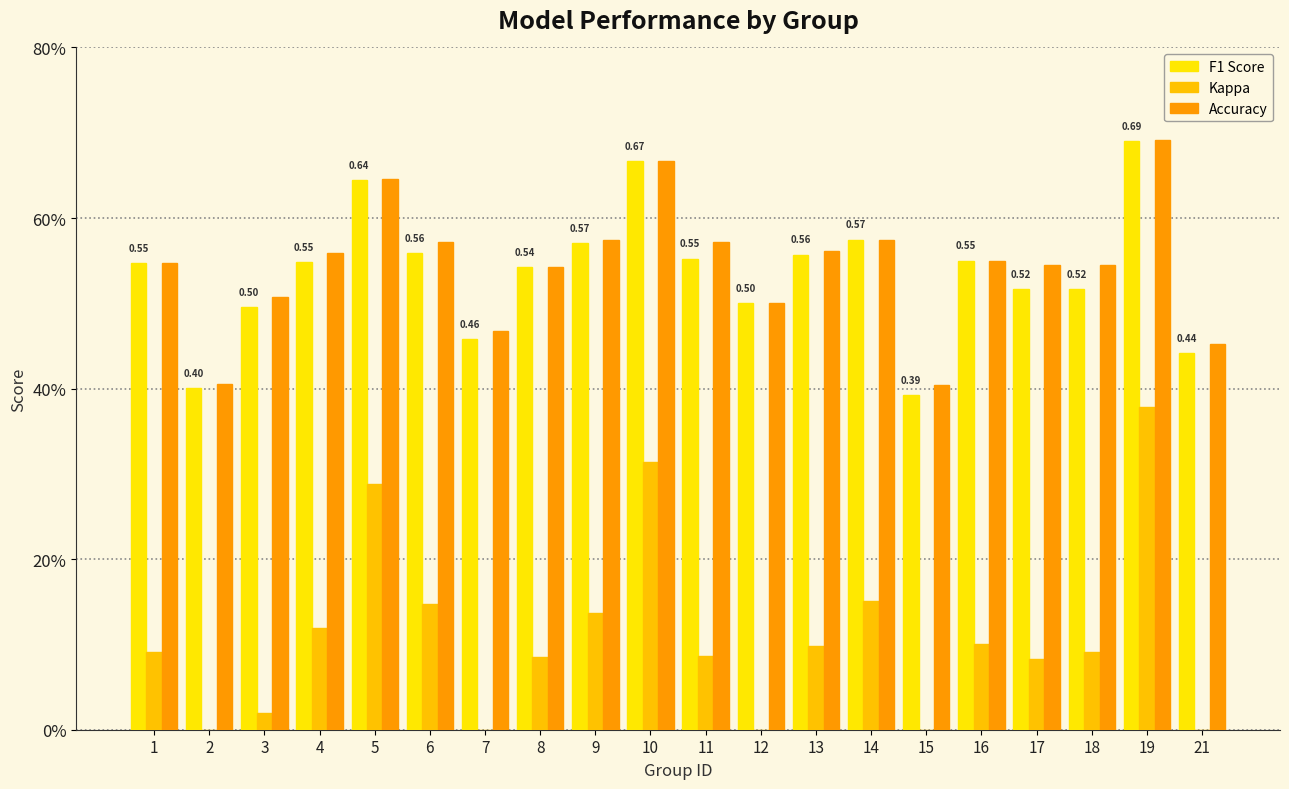

Which label corresponds to the largest value in the chart?

19